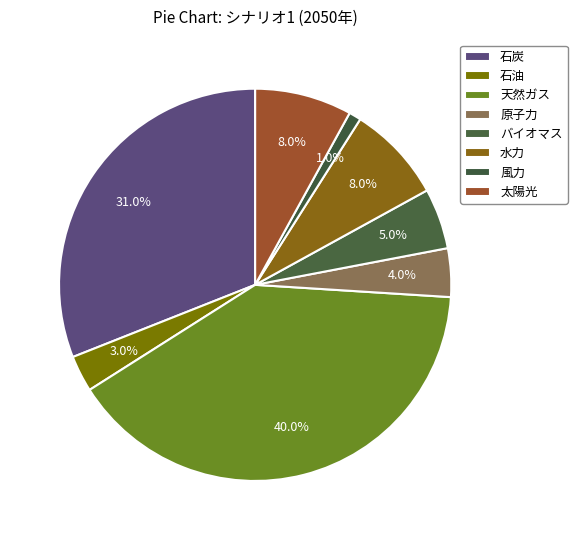

How many slices are in this pie chart?

8